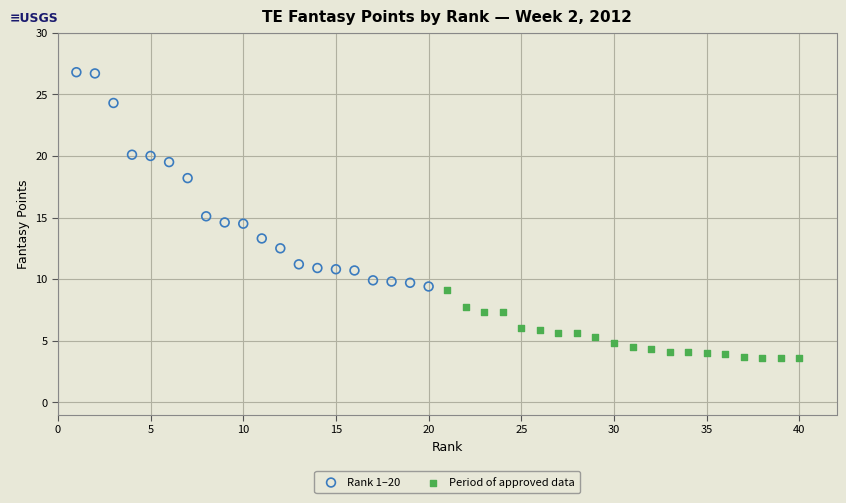

Which series has the largest Y range (max minus min)?

Rank 1–20